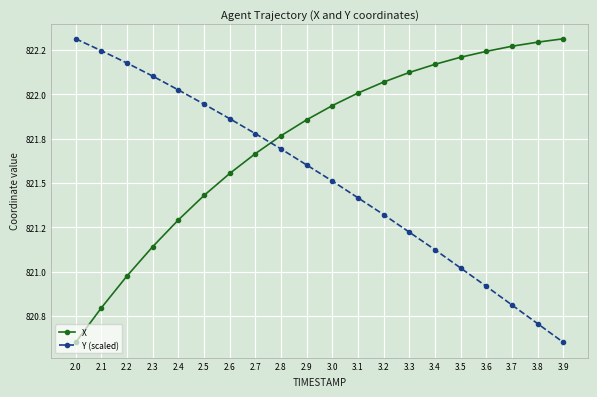

What are all the series names shown in the legend?

X, Y (scaled)